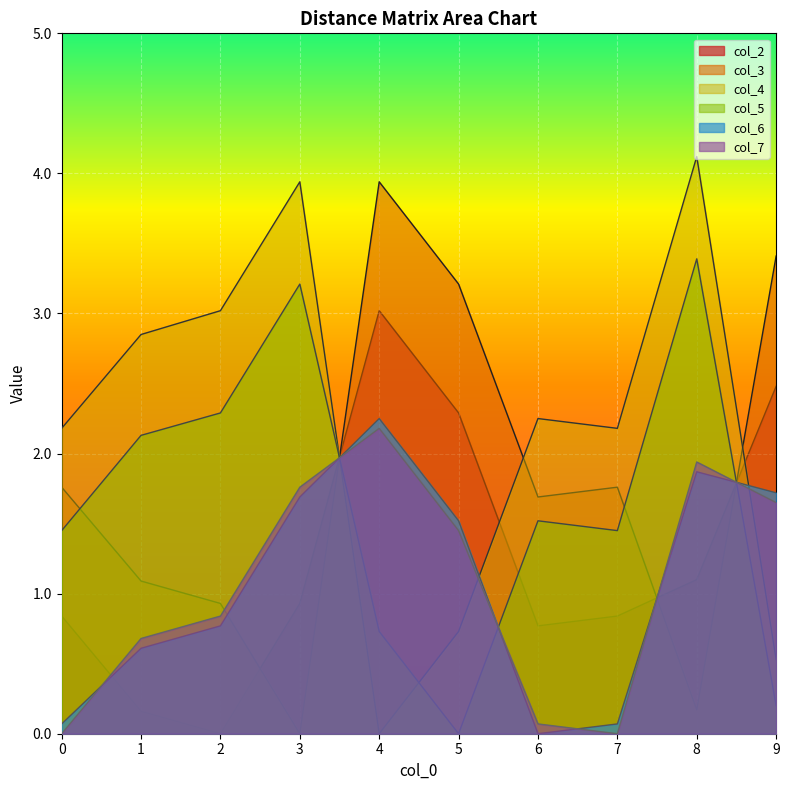

Reading left to right, extract all data points from this chart.

col_2: 0=0.8	1=0.2	2=0.0	3=0.9	4=3.0	5=2.3	6=0.8	7=0.8	8=1.1	9=2.5
col_3: 0=1.8	1=1.1	2=0.9	3=0.0	4=3.9	5=3.2	6=1.7	7=1.8	8=0.2	9=3.4
col_4: 0=2.2	1=2.9	2=3.0	3=3.9	4=0.0	5=0.7	6=2.2	7=2.2	8=4.1	9=0.5
col_5: 0=1.4	1=2.1	2=2.3	3=3.2	4=0.7	5=0.0	6=1.5	7=1.4	8=3.4	9=0.2
col_6: 0=0.1	1=0.6	2=0.8	3=1.7	4=2.2	5=1.5	6=0.0	7=0.1	8=1.9	9=1.7
col_7: 0=0.0	1=0.7	2=0.8	3=1.8	4=2.2	5=1.4	6=0.1	7=0.0	8=1.9	9=1.6